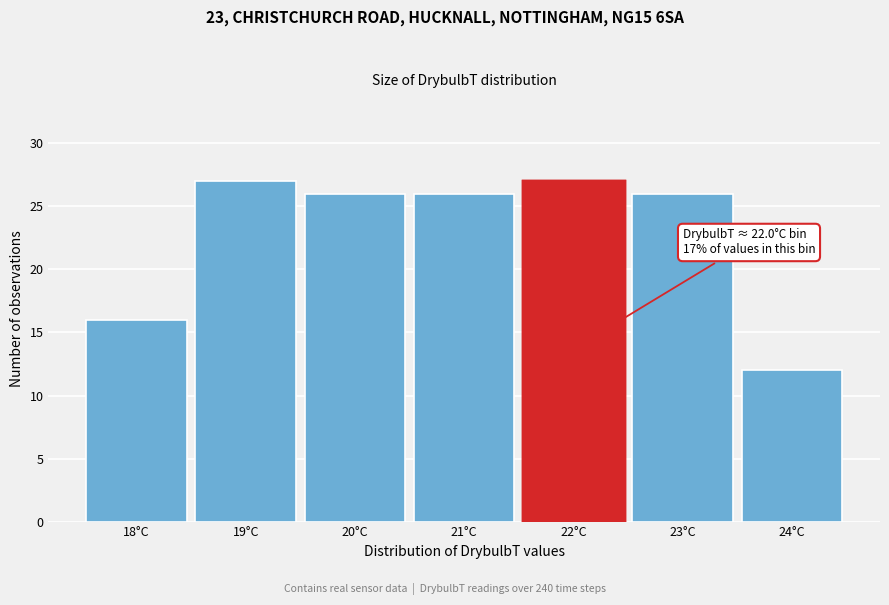

Reading right to left, list all the values displayed in this chart.

12	26	27	26	26	27	16